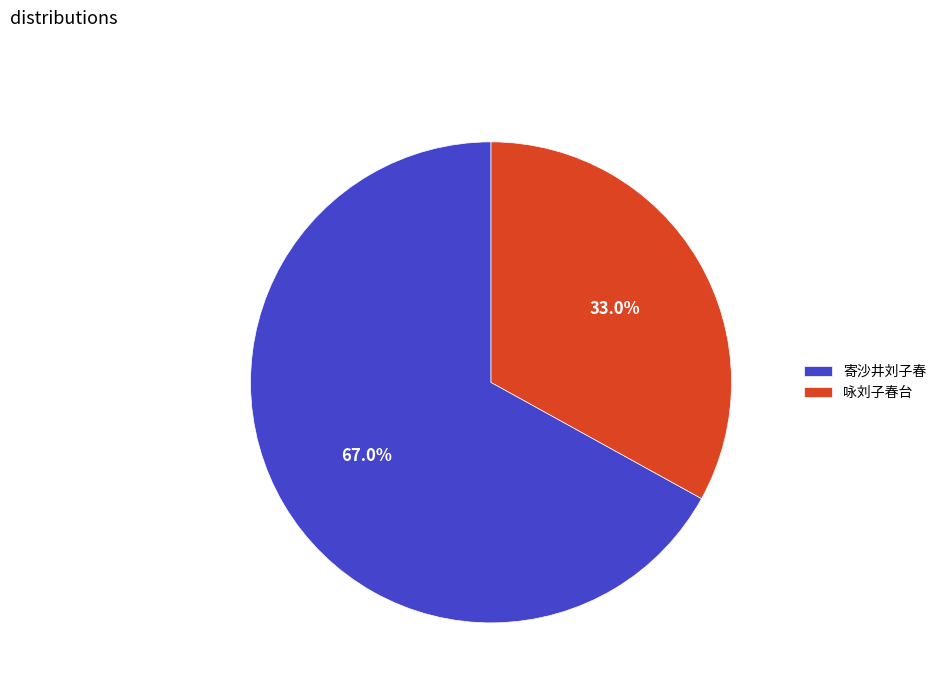

To the nearest percent, what is the difference between the 咏刘子春台 and 寄沙井刘子春 slice percentages?

34%